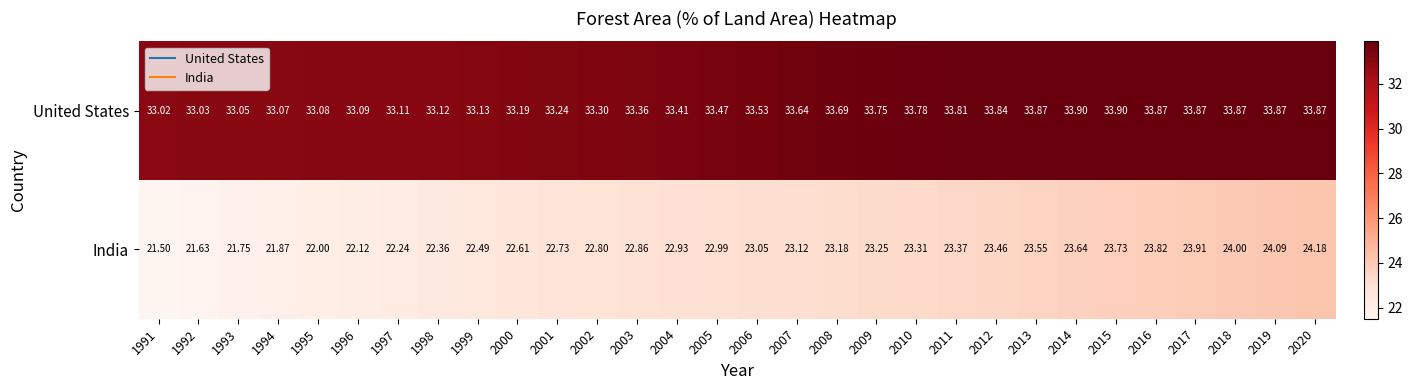

Count the number of data series in this chart.

2